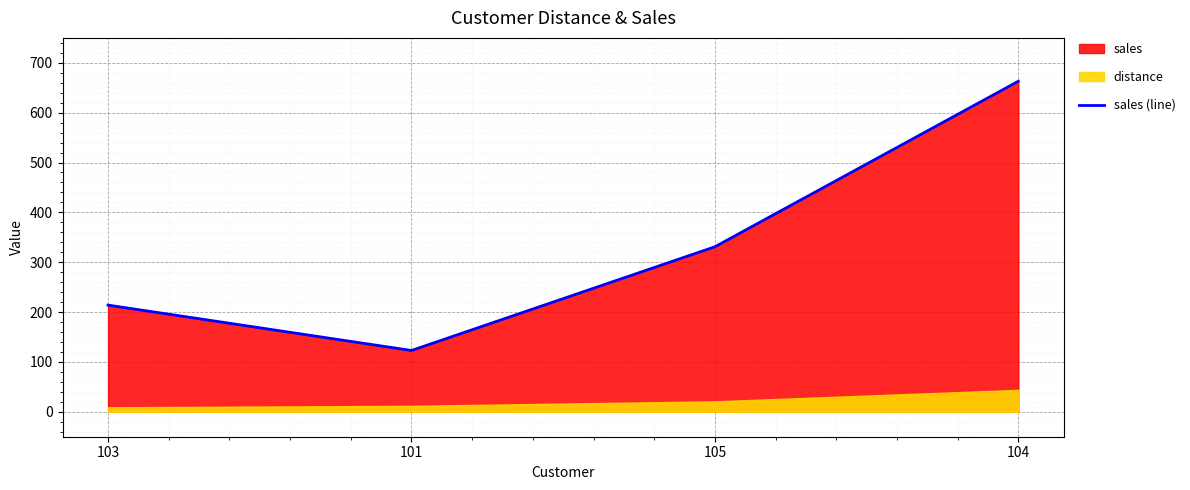

What is the label of the 3rd point from the right?

101